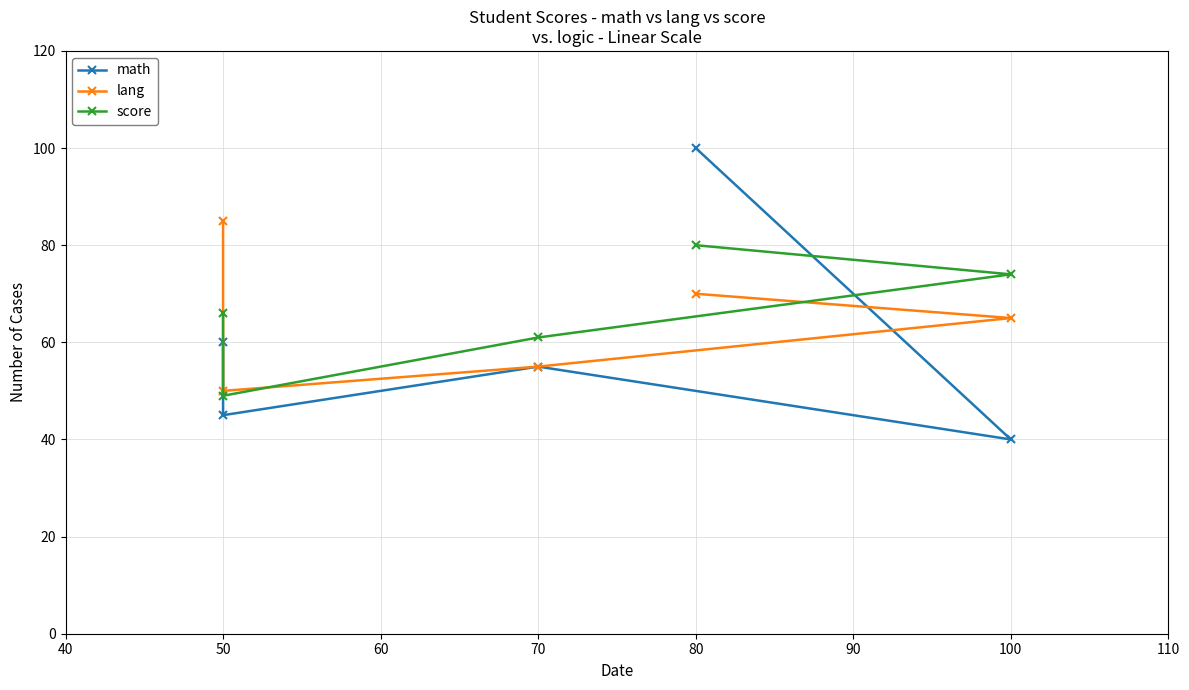

What is the average value of the score series?

66